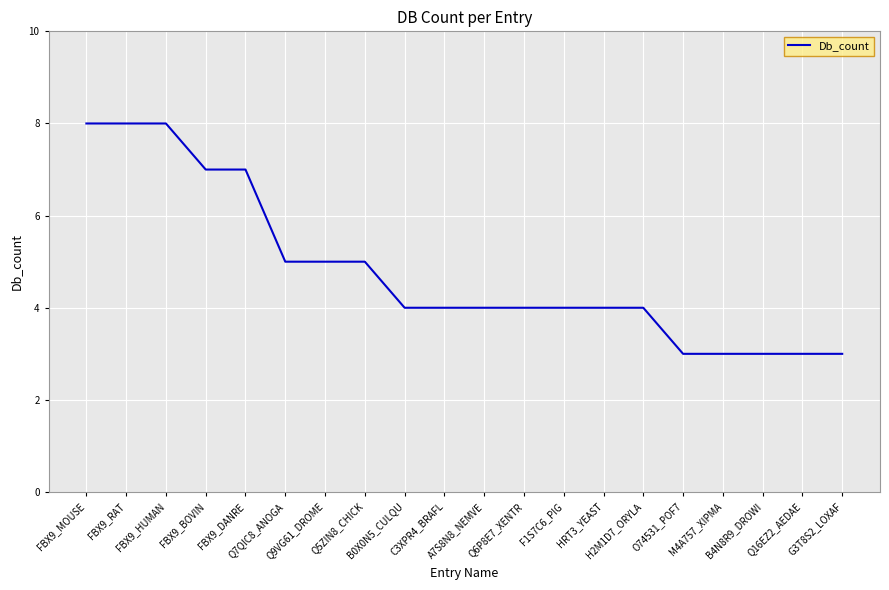

The chart shows a value of 14 at FBX9_HUMAN. True or false?

False